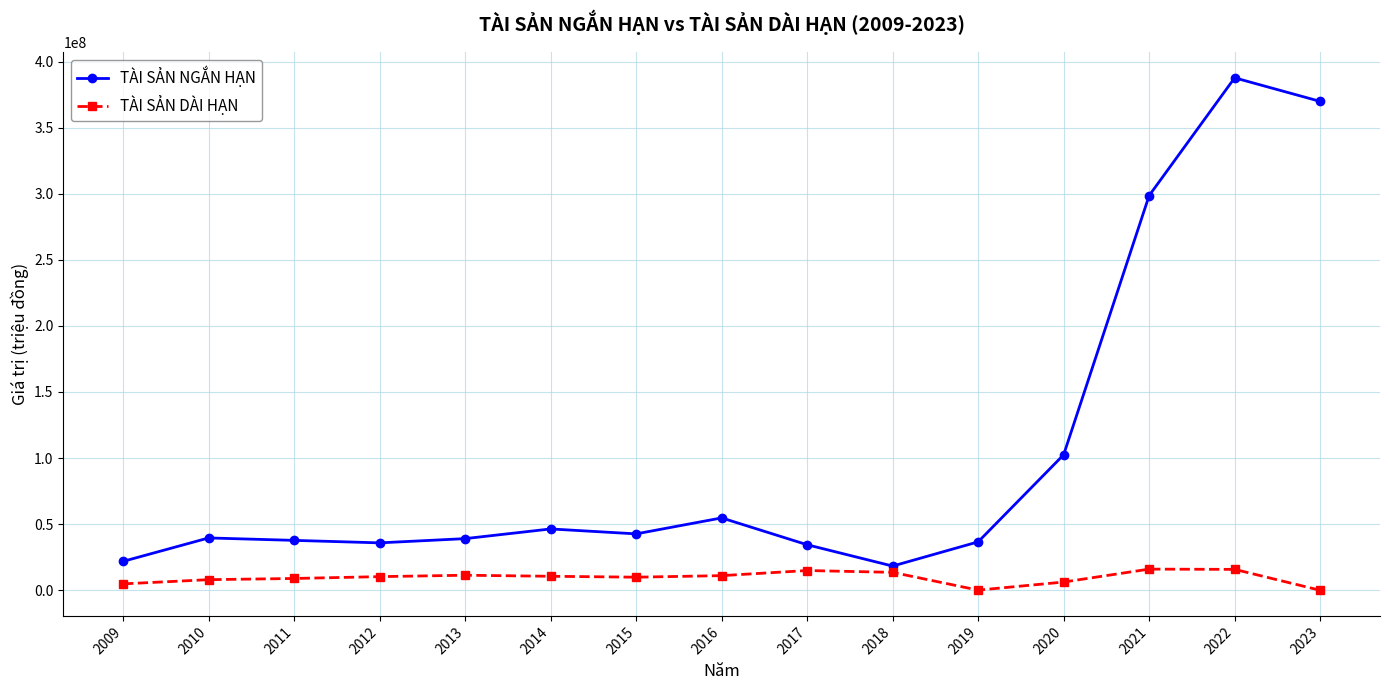

How many lines are shown in the chart?

2